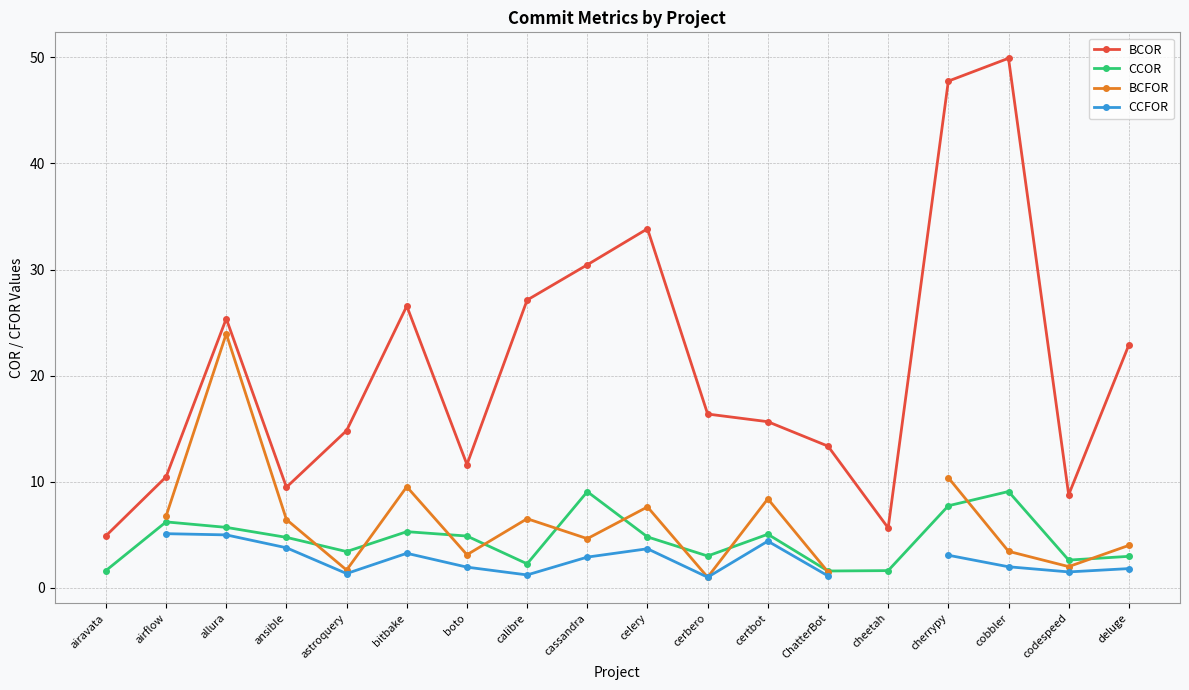

What is the sum of all BCOR values?

375.0